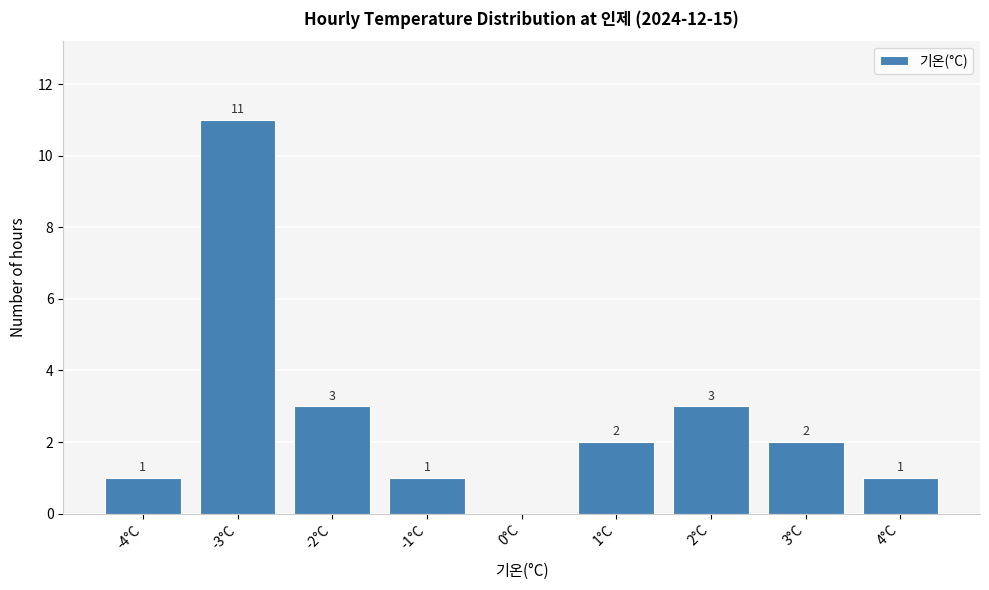

Reading right to left, extract all data points from this chart.

4°C=1	3°C=2	2°C=3	1°C=2	0°C=0	-1°C=1	-2°C=3	-3°C=11	-4°C=1